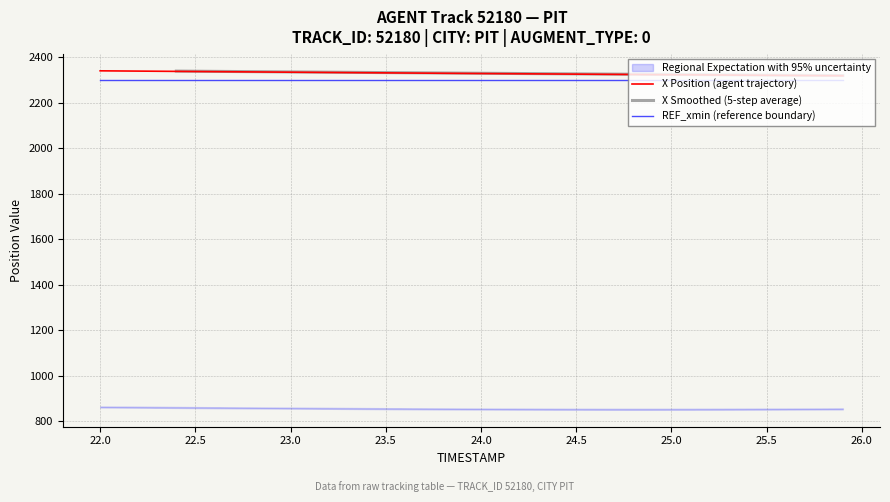

Which series has the widest spread of values?

X Position (agent trajectory)